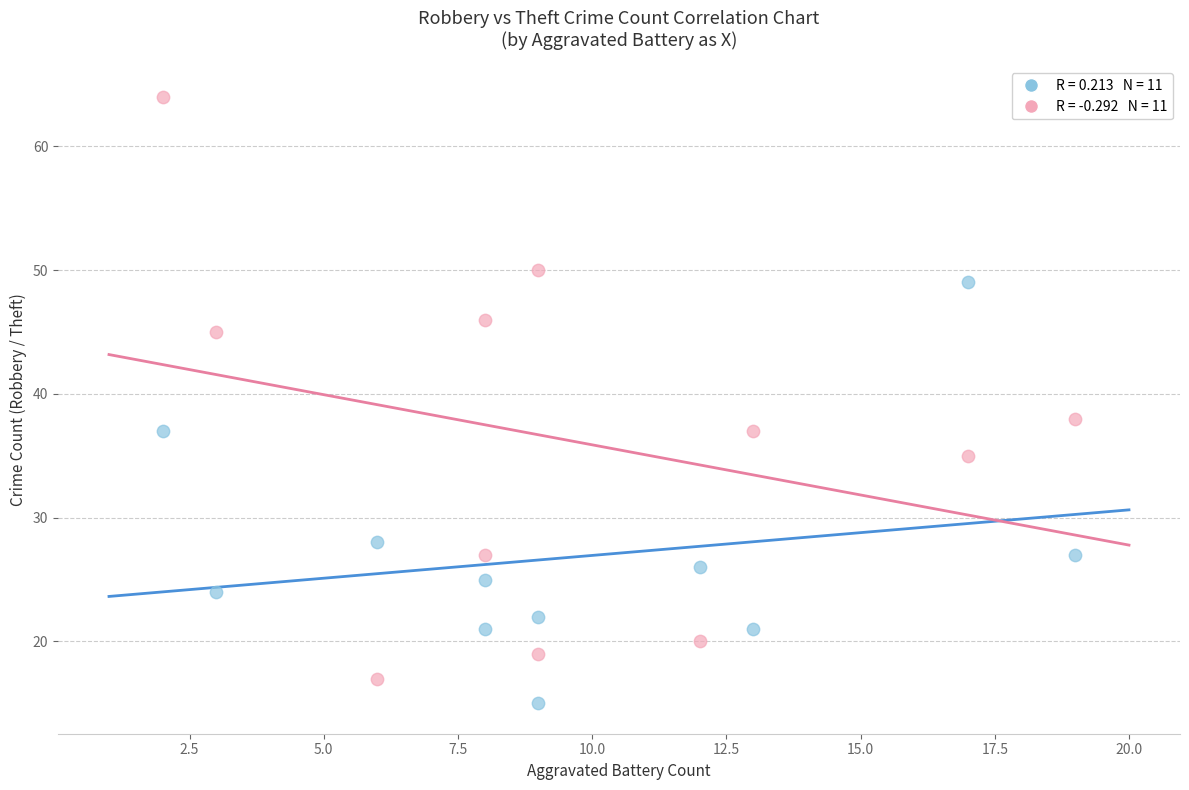

Across all data points, what is the range of X values (max minus min)?

17